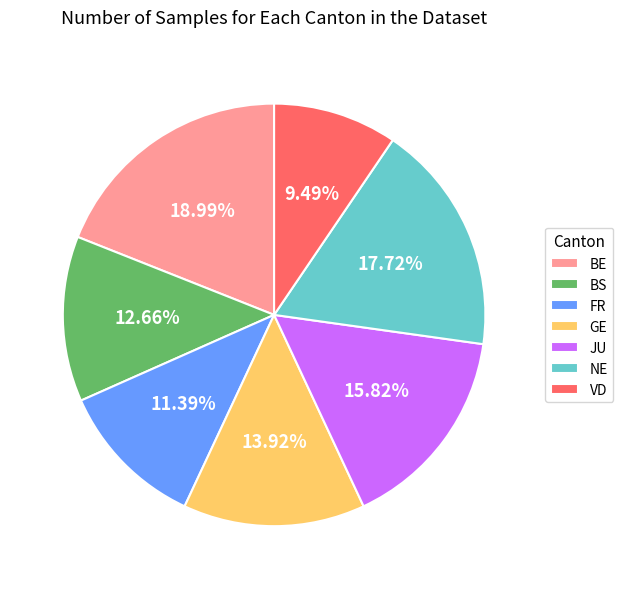

Rank the categories by value from highest to lowest.

BE, NE, JU, GE, BS, FR, VD